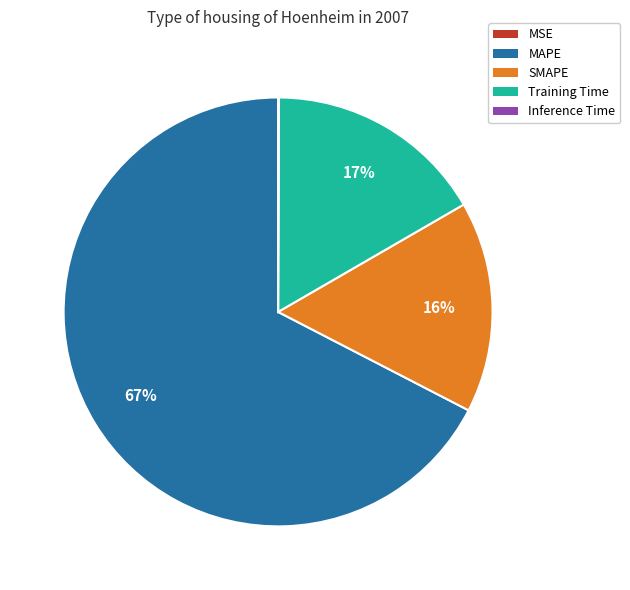

Is SMAPE the majority of the pie?

No